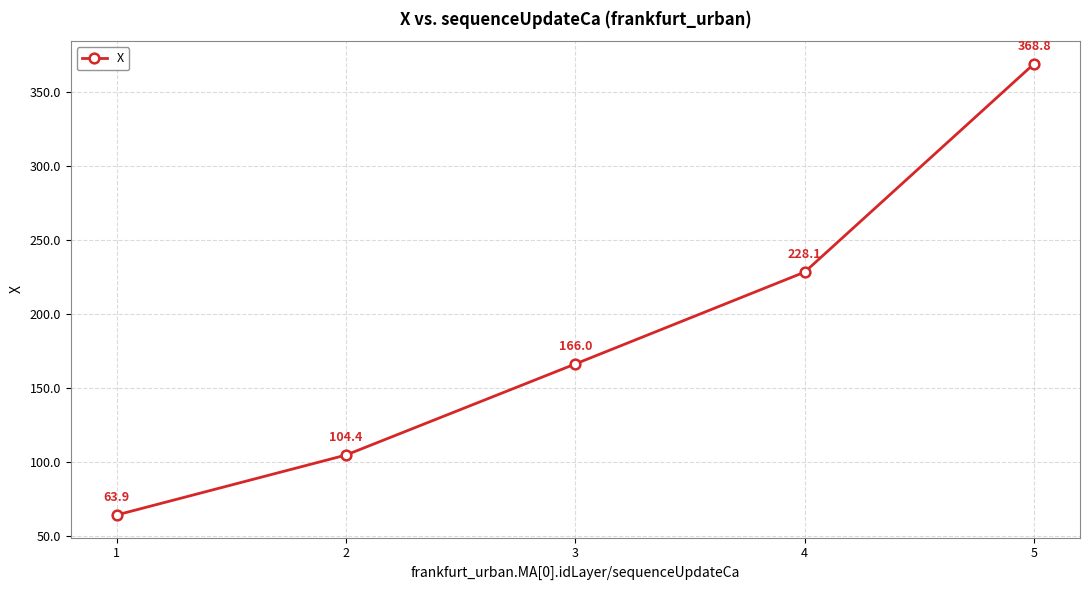

At which label is the value closest to 216?

4